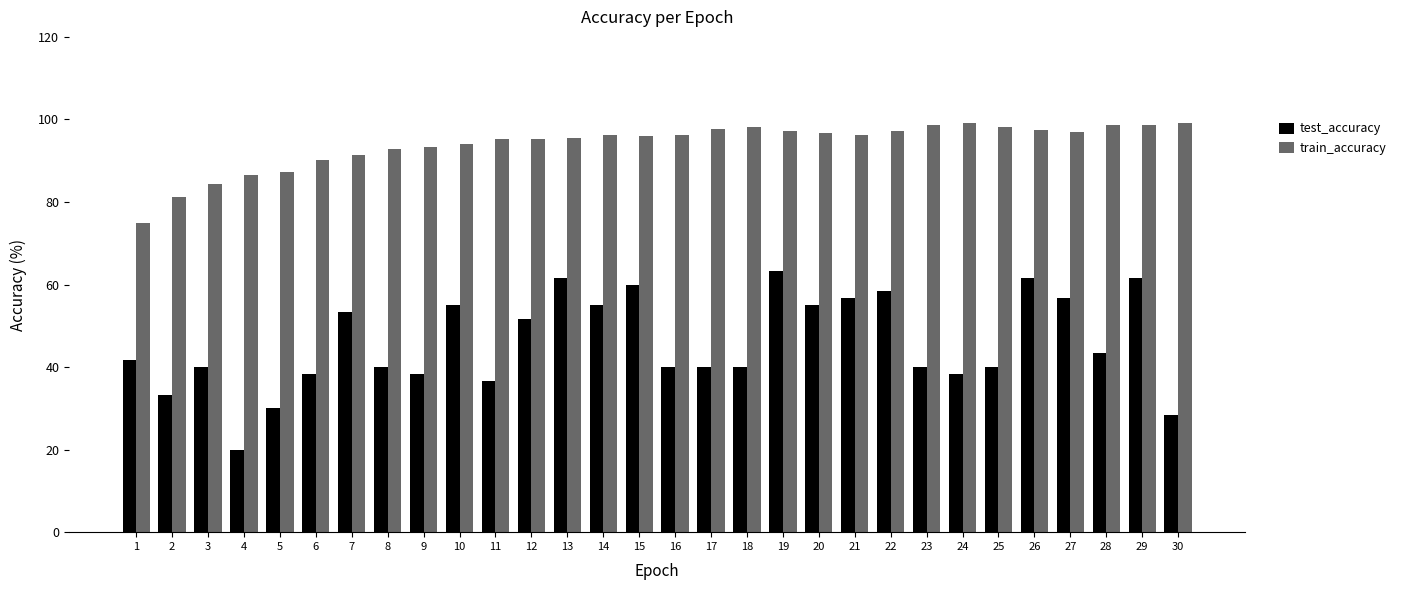

What is the total value across all series at 4?

106.6